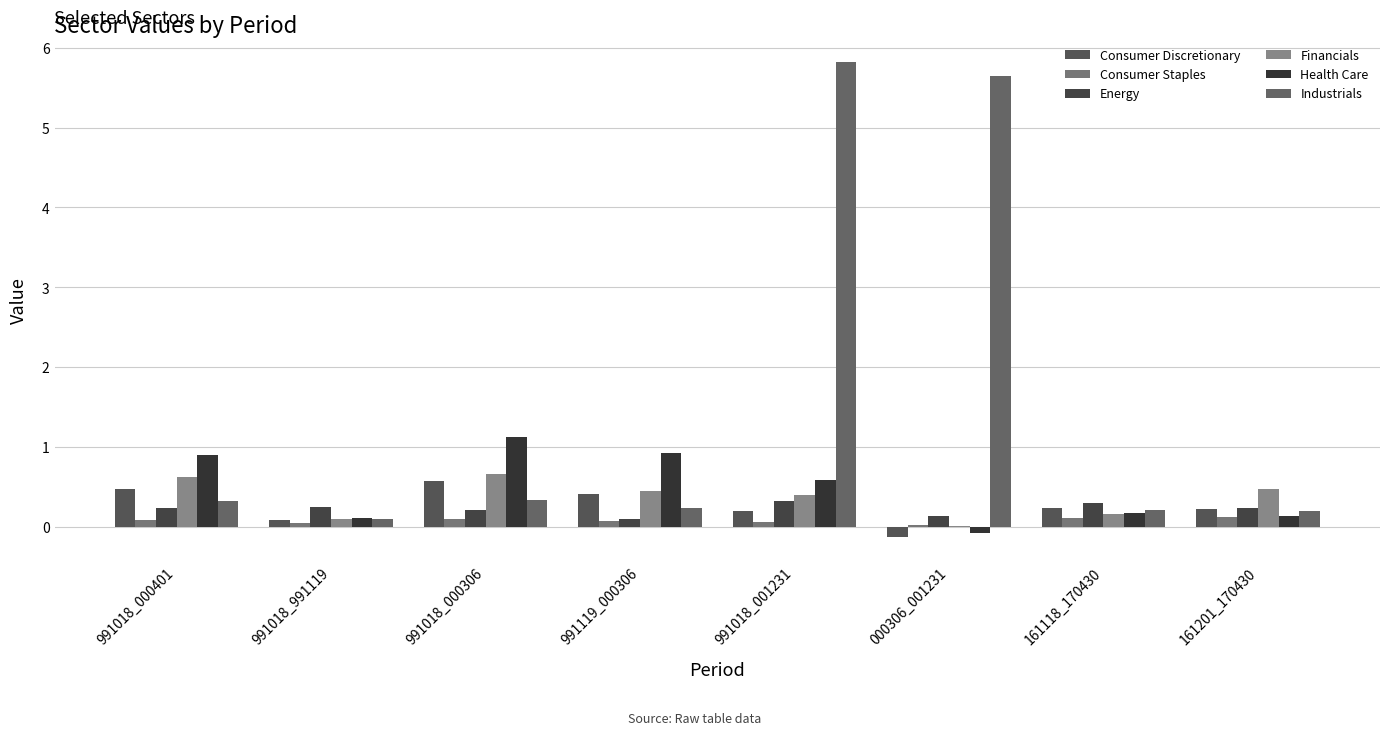

Which series has the widest spread of values?

Industrials